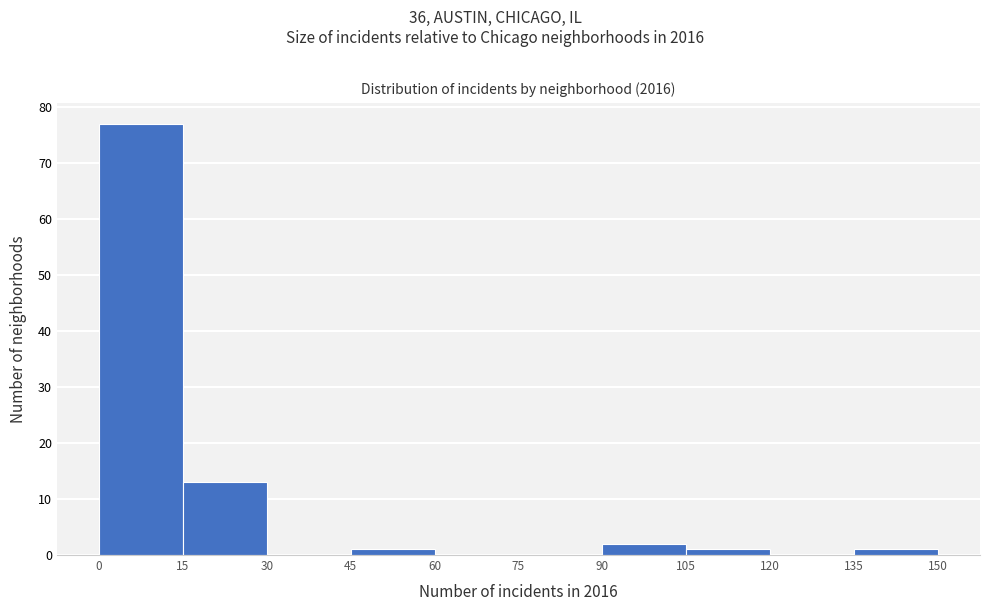

Reading left to right, transcribe this chart: for each bar, give the range it covers on the x-axis and its height. The values are not printed on the chart, so give them approximately, as read against the axis.

0 to 15: 77
15 to 30: 13
30 to 45: 0
45 to 60: 1
60 to 75: 0
75 to 90: 0
90 to 105: 2
105 to 120: 1
120 to 135: 0
135 to 150: 1